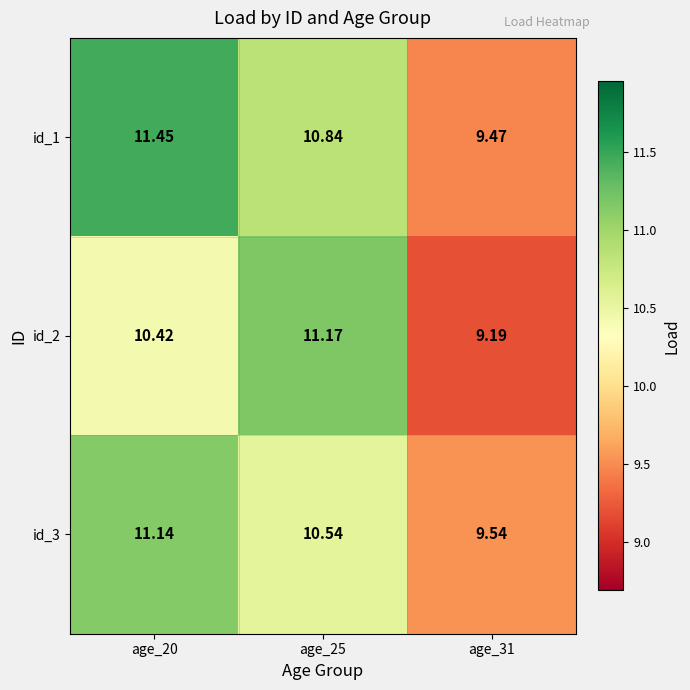

Is the value of id_1 at age_20 greater than the value of id_2 at age_31?

Yes